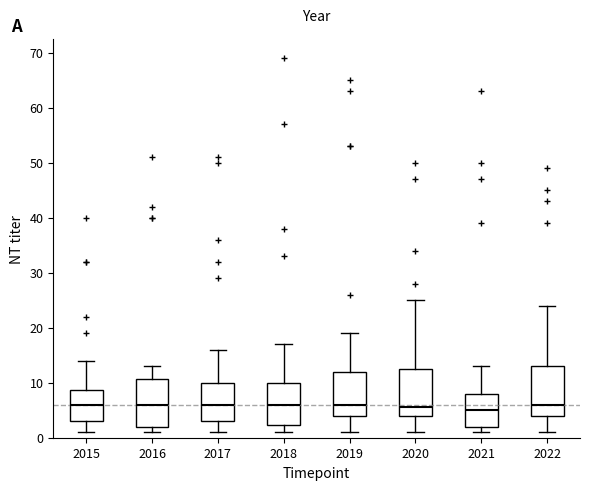

Reading left to right, read every box against the y-axis: the position of its median line, the range the box covers, and the ends of its whiskers. The values are not printed on the chart, so give them approximately, as read against the axis.

2015: median 6, box 3 to 9, whiskers 1 to 14
2016: median 6, box 2 to 11, whiskers 1 to 13
2017: median 6, box 3 to 10, whiskers 1 to 16
2018: median 6, box 2 to 10, whiskers 1 to 17
2019: median 6, box 4 to 12, whiskers 1 to 19
2020: median 6, box 4 to 13, whiskers 1 to 25
2021: median 5, box 2 to 8, whiskers 1 to 13
2022: median 6, box 4 to 13, whiskers 1 to 24